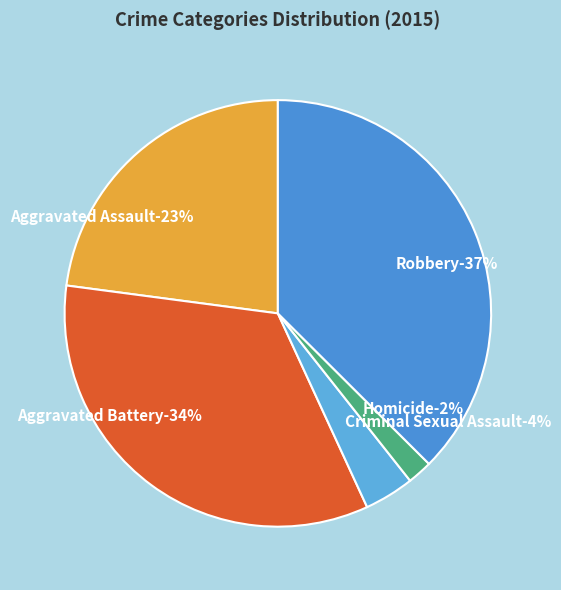

How many segments does this pie chart have?

5